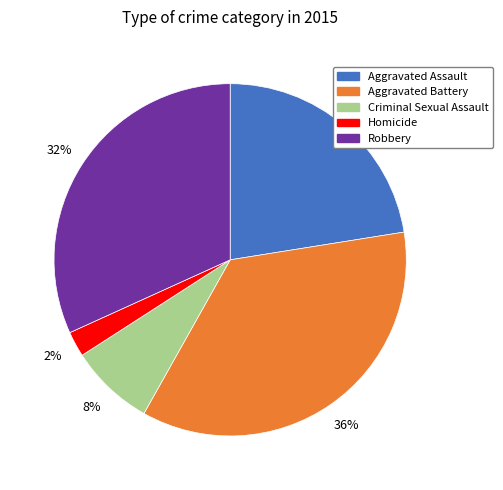

To the nearest percent, what is the average slice percentage?

20%